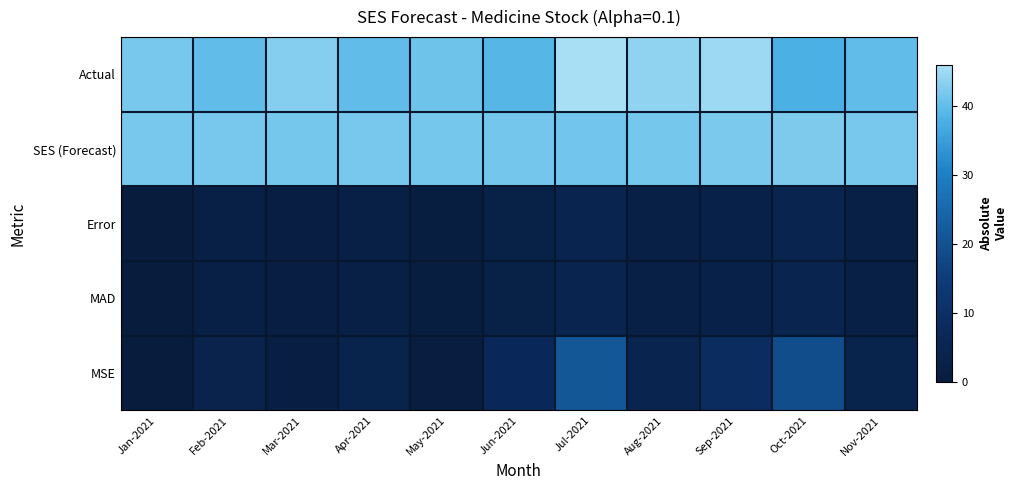

Reading left to right, what are all the values shown in this chart?

Actual: Jan-2021=42.0	Feb-2021=40.0	Mar-2021=43.0	Apr-2021=40.0	May-2021=41.0	Jun-2021=39.0	Jul-2021=46.0	Aug-2021=44.0	Sep-2021=45.0	Oct-2021=38.0	Nov-2021=40.0
SES (Forecast): Jan-2021=42.0	Feb-2021=42.0	Mar-2021=41.8	Apr-2021=41.9	May-2021=41.7	Jun-2021=41.7	Jul-2021=41.4	Aug-2021=41.9	Sep-2021=42.1	Oct-2021=42.4	Nov-2021=41.9
Error: Jan-2021=0.0	Feb-2021=2.0	Mar-2021=1.2	Apr-2021=1.9	May-2021=0.7	Jun-2021=2.7	Jul-2021=4.6	Aug-2021=2.1	Sep-2021=2.9	Oct-2021=4.4	Nov-2021=1.9
MAD: Jan-2021=0.0	Feb-2021=2.0	Mar-2021=1.2	Apr-2021=1.9	May-2021=0.7	Jun-2021=2.7	Jul-2021=4.6	Aug-2021=2.1	Sep-2021=2.9	Oct-2021=4.4	Nov-2021=1.9
MSE: Jan-2021=0.0	Feb-2021=4.0	Mar-2021=1.4	Apr-2021=3.7	May-2021=0.5	Jun-2021=7.1	Jul-2021=21.3	Aug-2021=4.6	Sep-2021=8.6	Oct-2021=19.0	Nov-2021=3.7